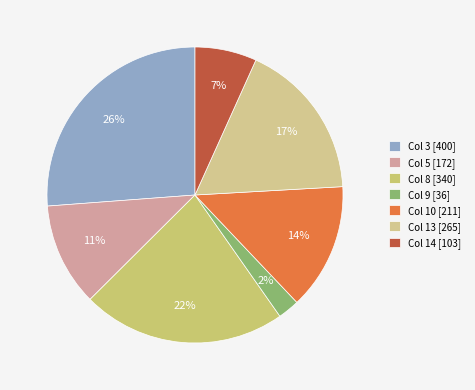

Combined, what portion of the pie is Col 9 and Col 3?

28.6%